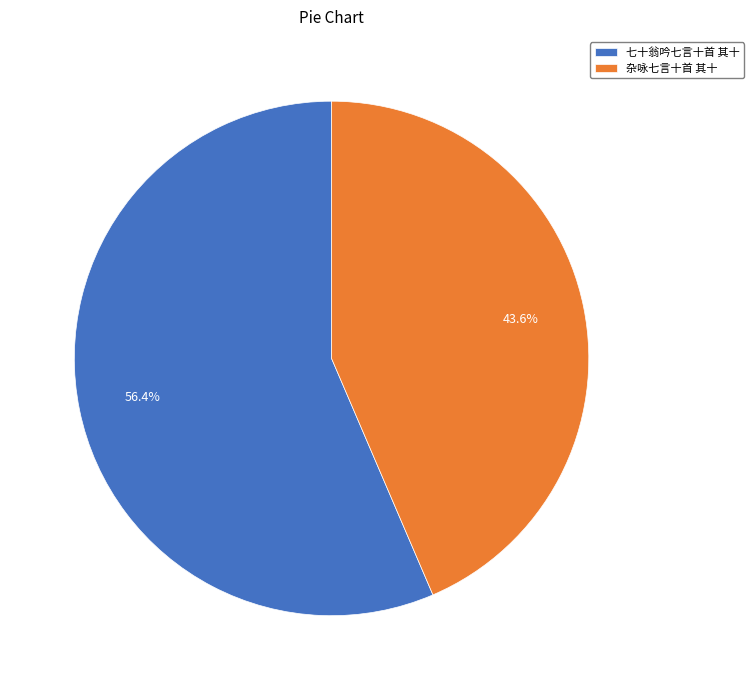

What percentage do 杂咏七言十首 其十 and 七十翁吟七言十首 其十 together represent?

100.0%